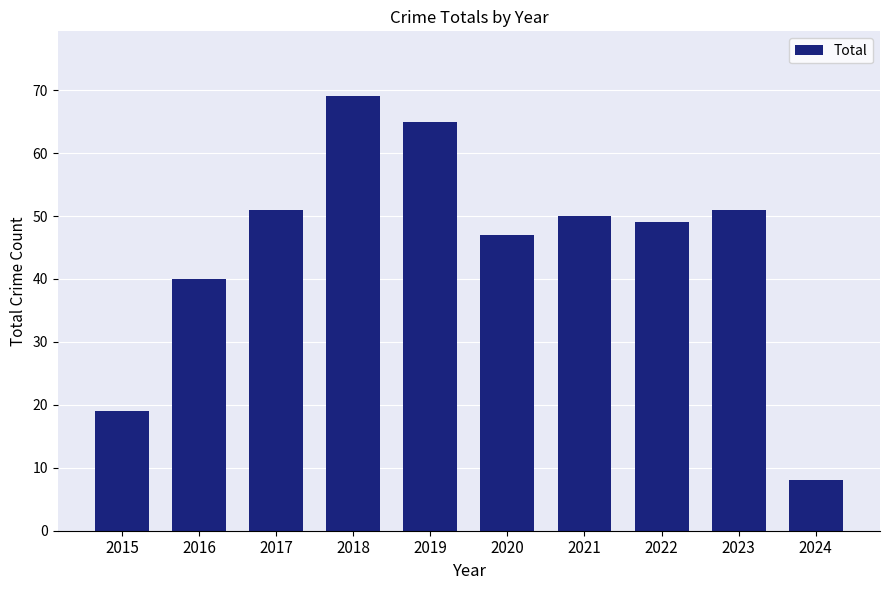

Between 2018 and 2017, which is larger?

2018